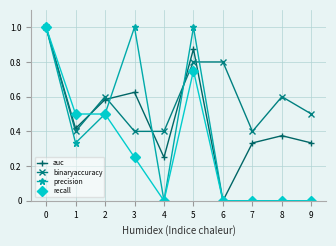

How many lines are shown in the chart?

4